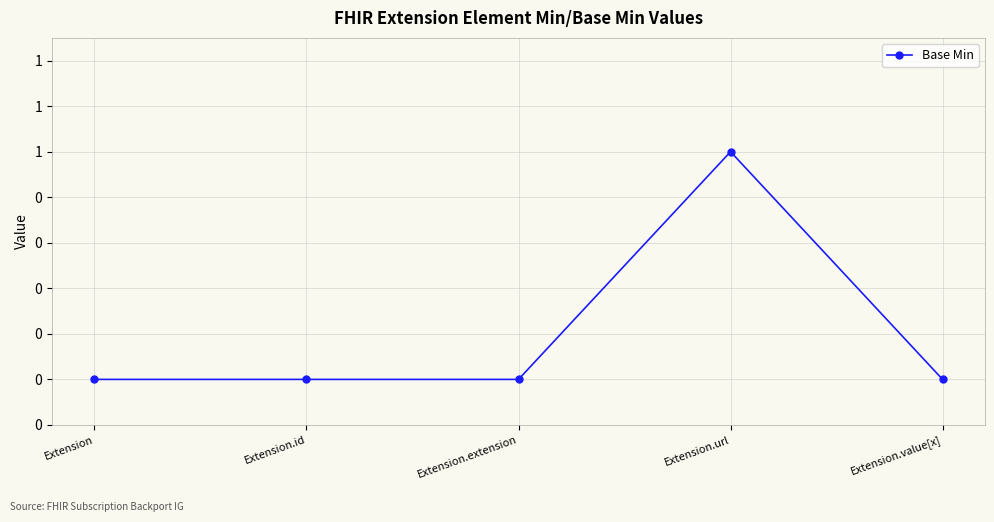

What position from the left is Extension?

1